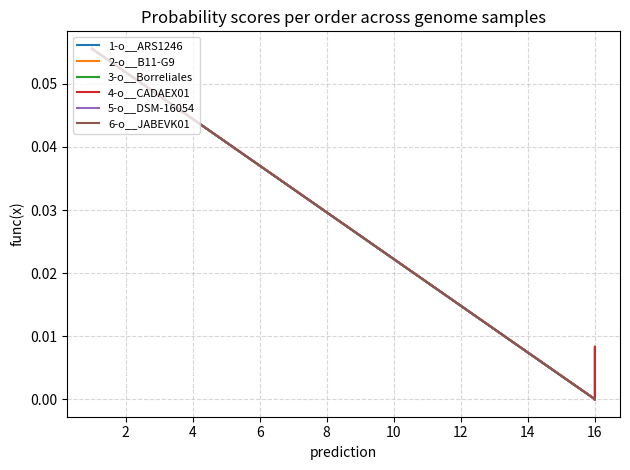

Rank the series at 16 from lowest to highest value.

1-o__ARS1246, 2-o__B11-G9, 3-o__Borreliales, 4-o__CADAEX01, 5-o__DSM-16054, 6-o__JABEVK01